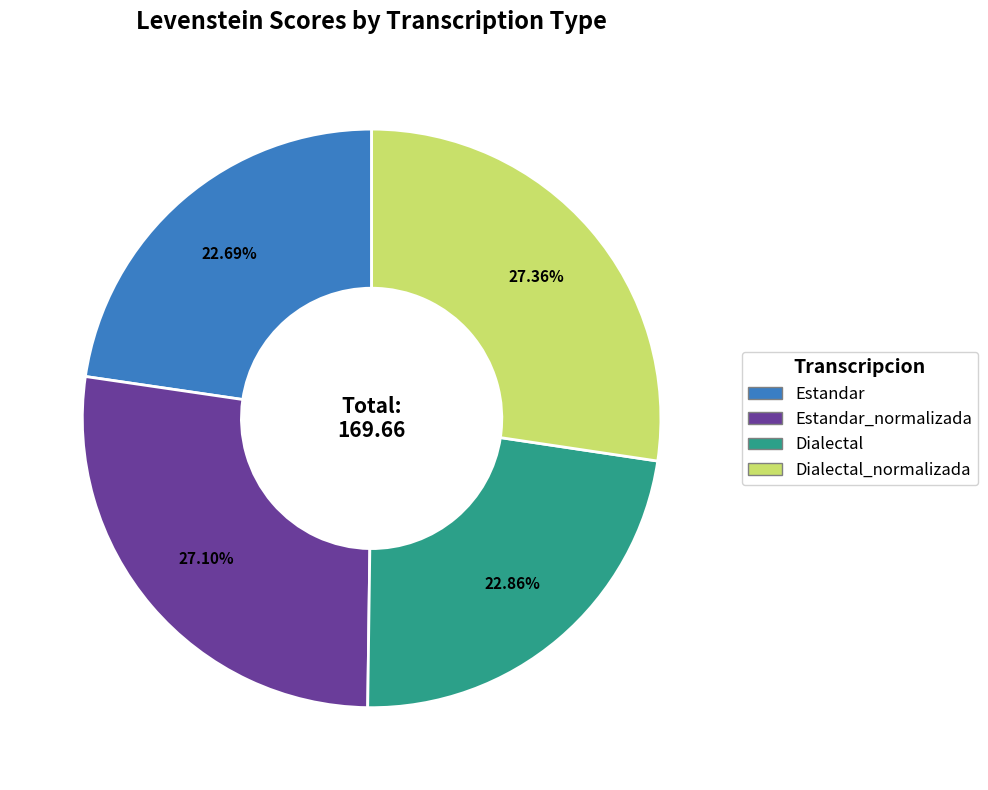

How many segments does this pie chart have?

4